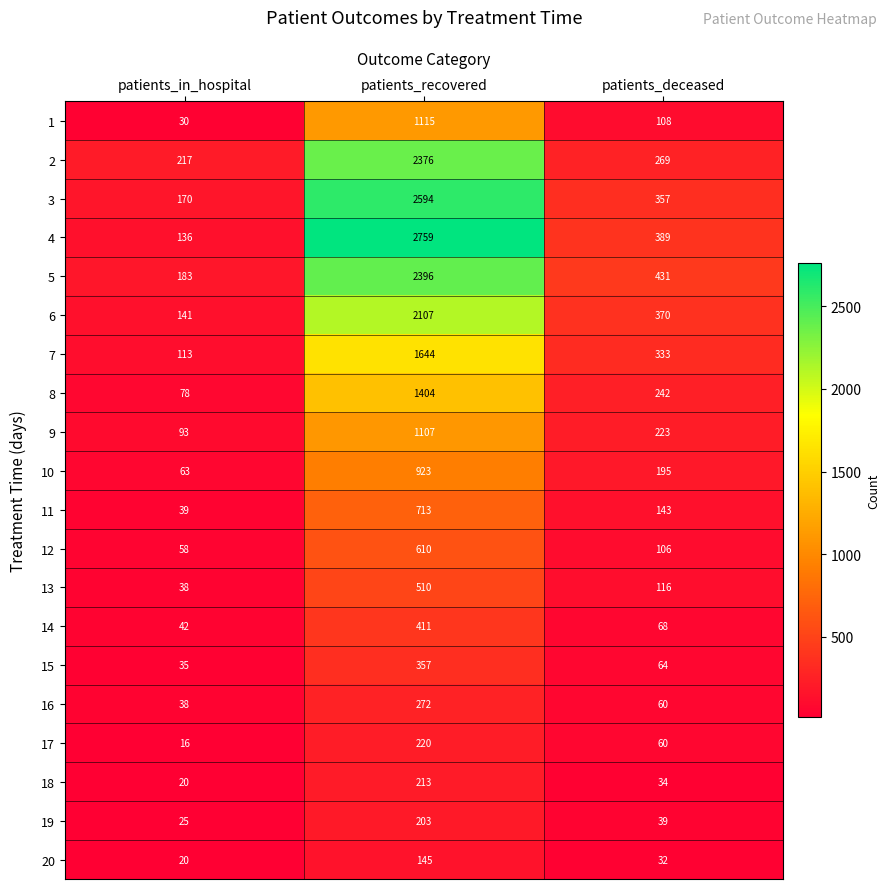

Which label corresponds to the smallest value in the chart?

patients_in_hospital